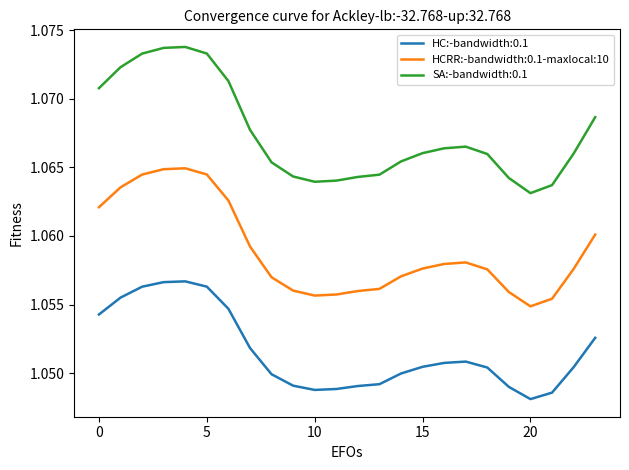

True or false: SA:-bandwidth:0.1 and HCRR:-bandwidth:0.1-maxlocal:10 cross at least once.

False